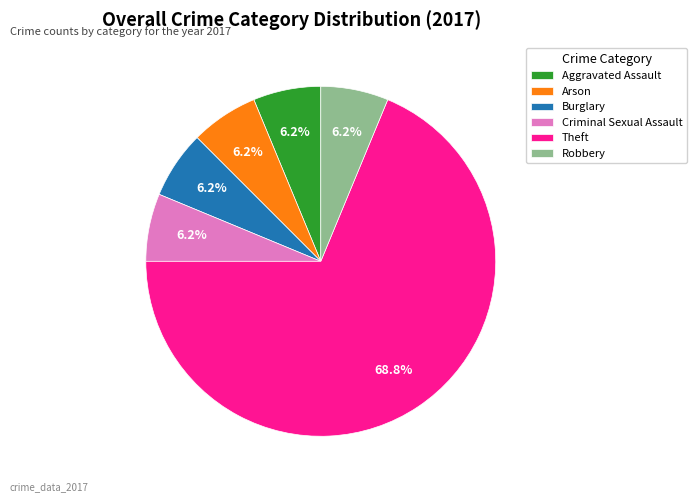

Which slice is the largest?

Theft